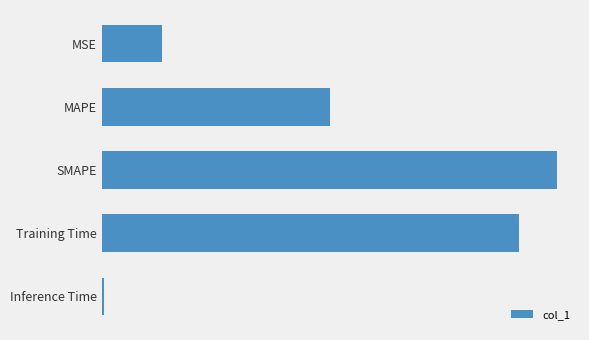

Rank the categories by value from lowest to highest.

Inference Time, MSE, MAPE, Training Time, SMAPE